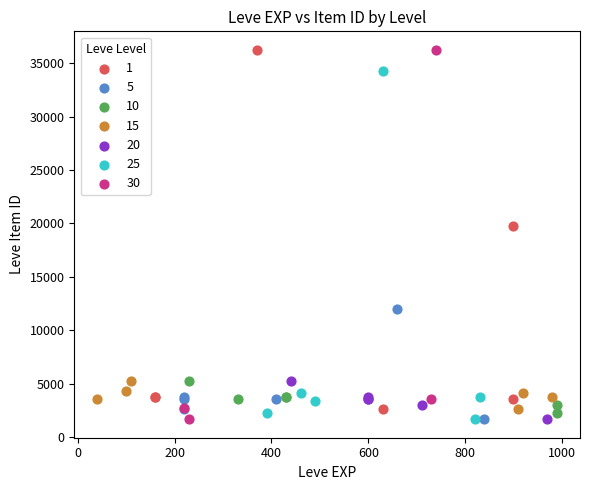

What are all the series names shown in the legend?

1, 5, 10, 15, 20, 25, 30